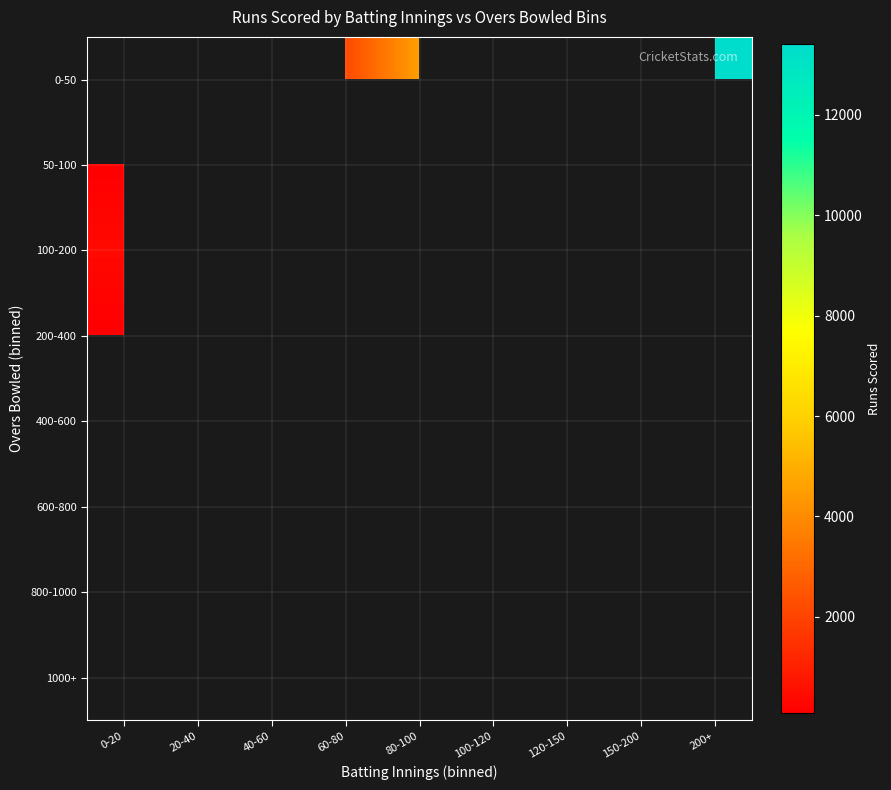

List the series in order of their peak value, lowest first.

0-50, 50-100, 100-200, 200-400, 400-600, 600-800, 800-1000, 1000+